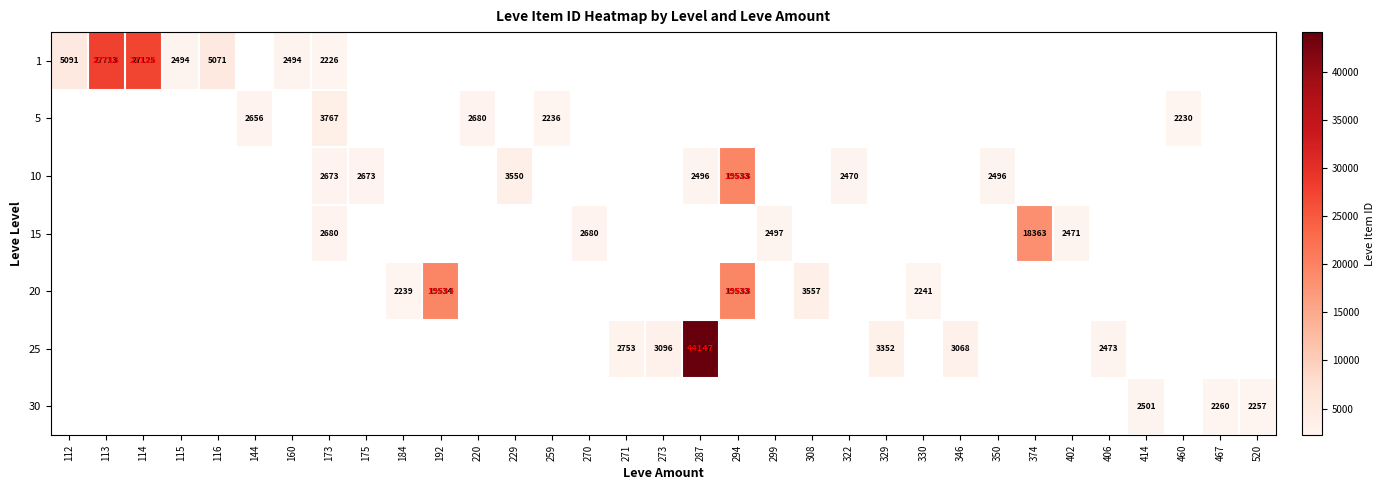

Is it true that 20 equals 19534 at 192?

True